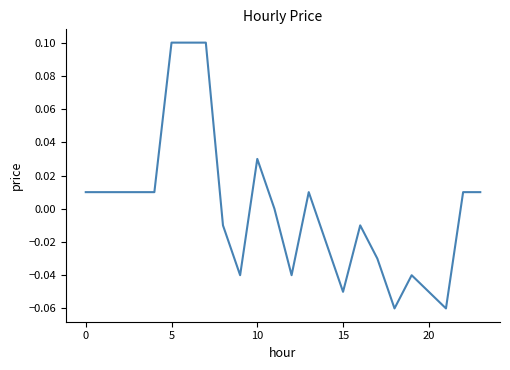

How many lines are shown in the chart?

1